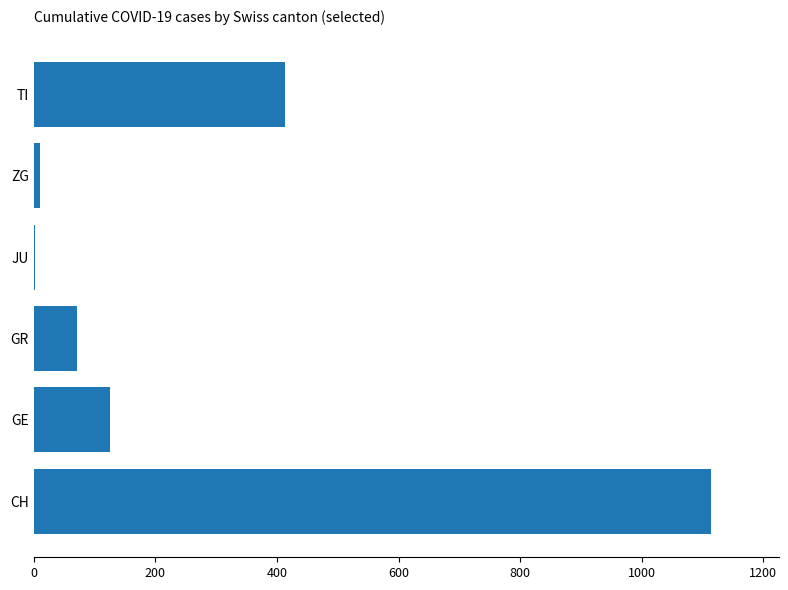

Approximately how many times larger is the value at GE compared to TI?

0.3